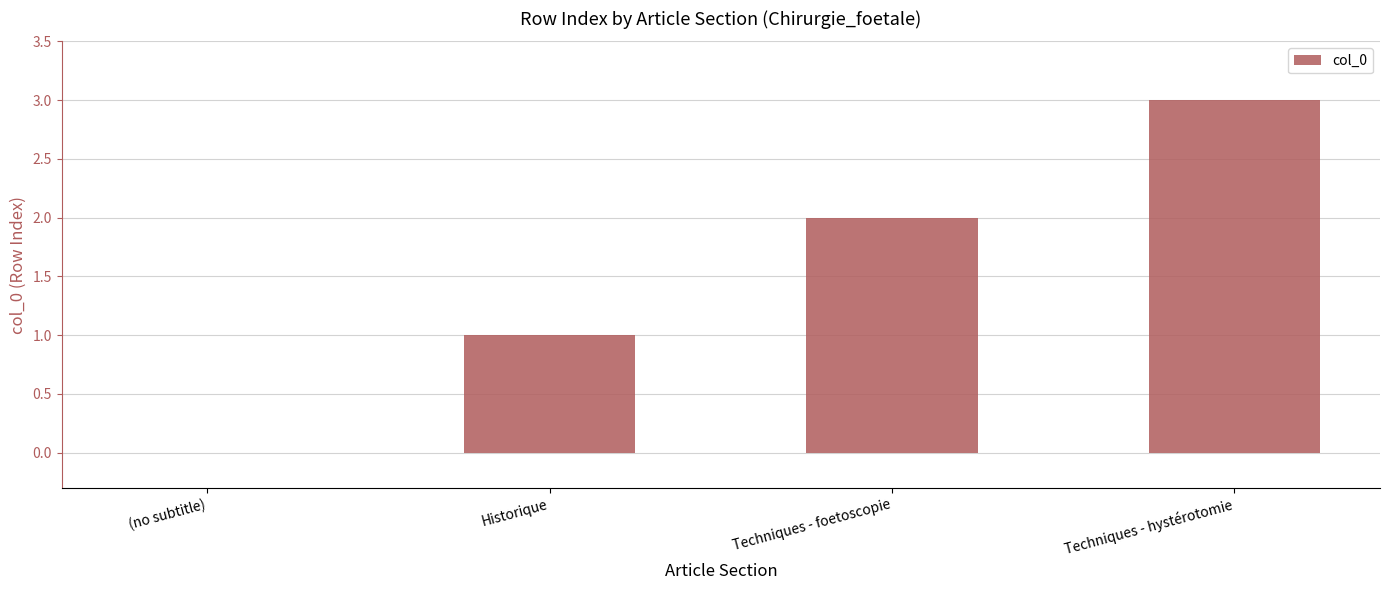

What is the sum of all values?

6